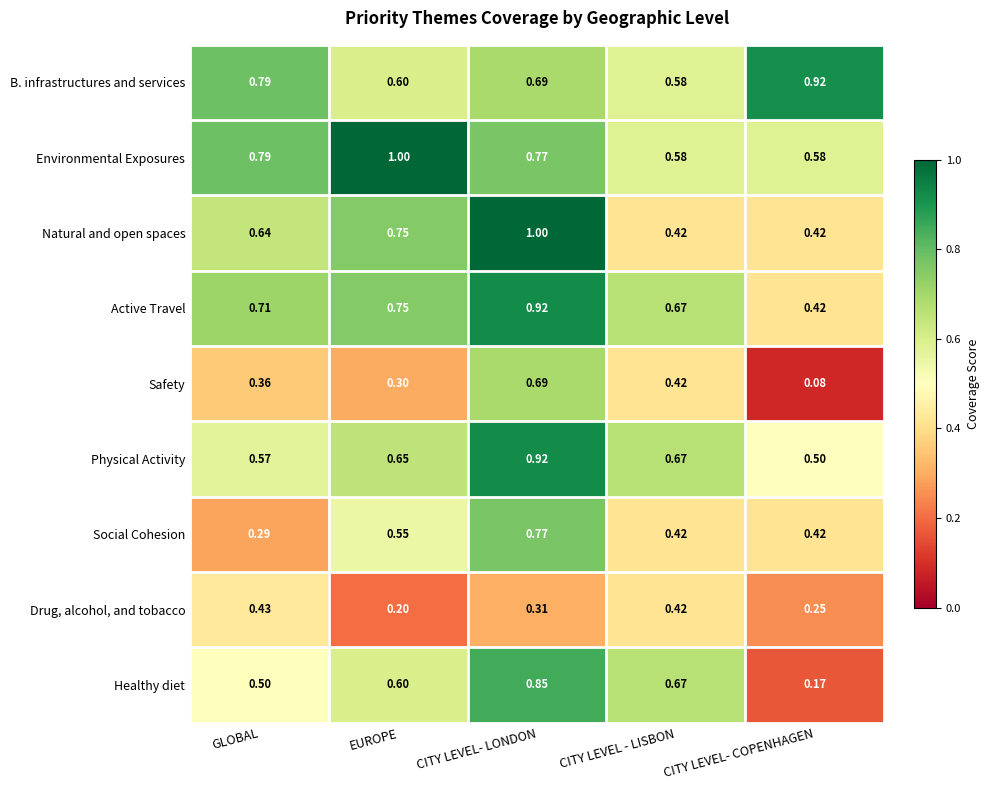

Which series has the largest range (max minus min)?

Healthy diet